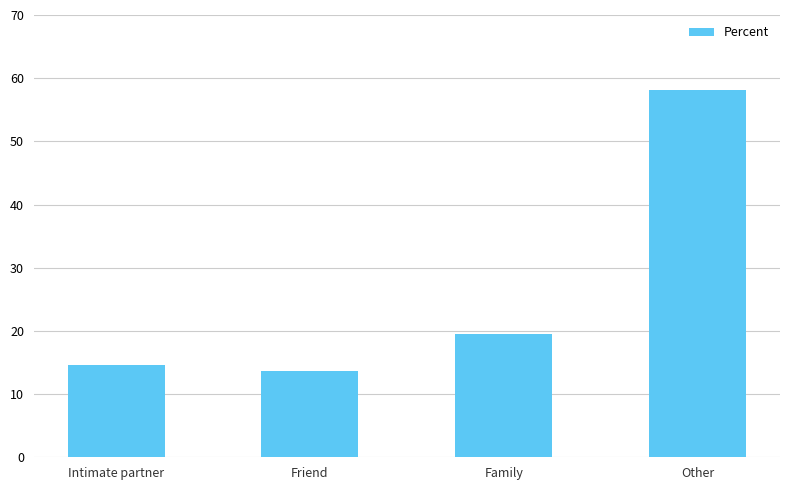

List the labels in order of value, smallest first.

Friend, Intimate partner, Family, Other